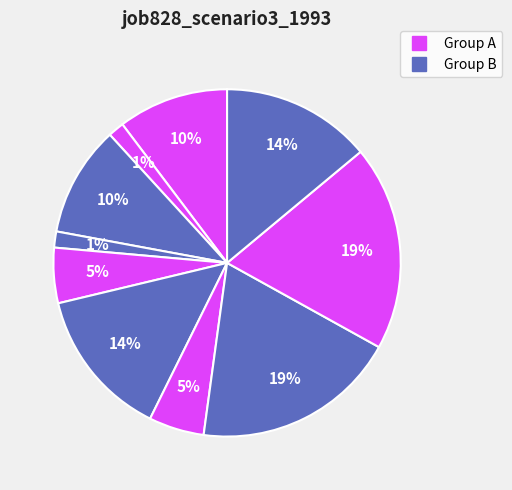

Count the number of slices in the pie.

10